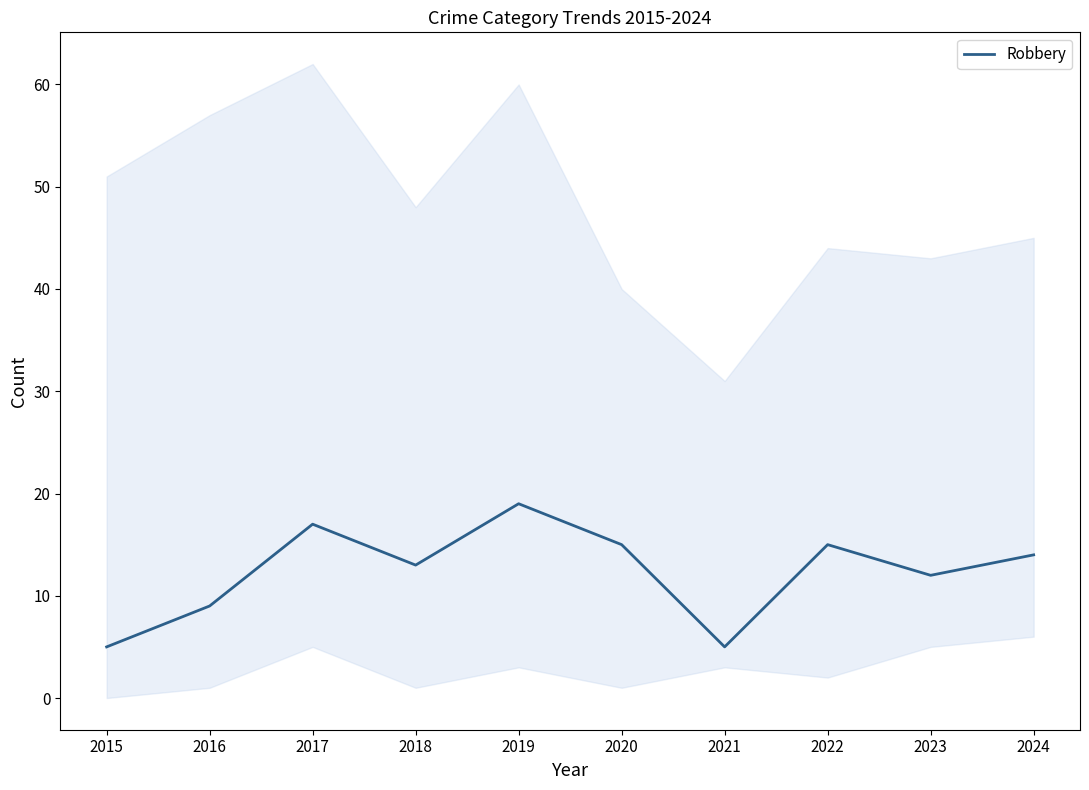

What is the difference between the values at 2015 and 2023?

7